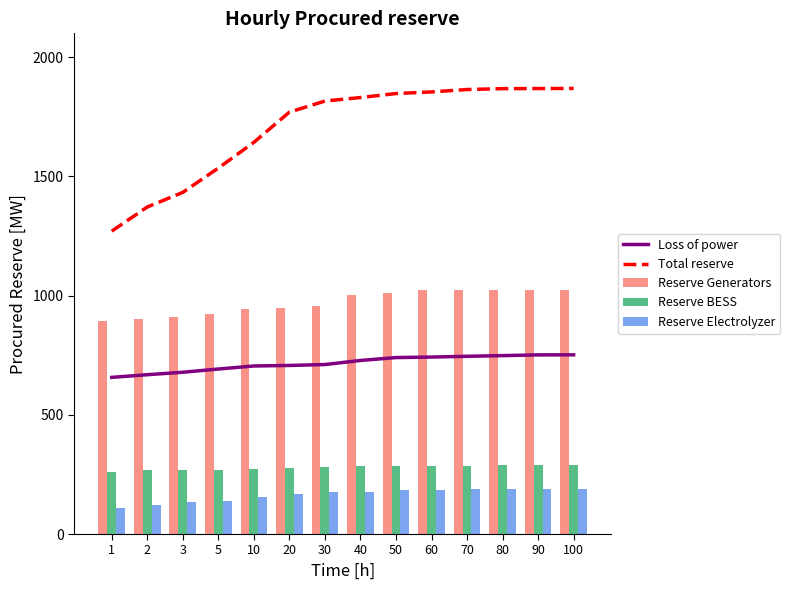

True or false: Reserve BESS has a value of 178.0 at 70.

False